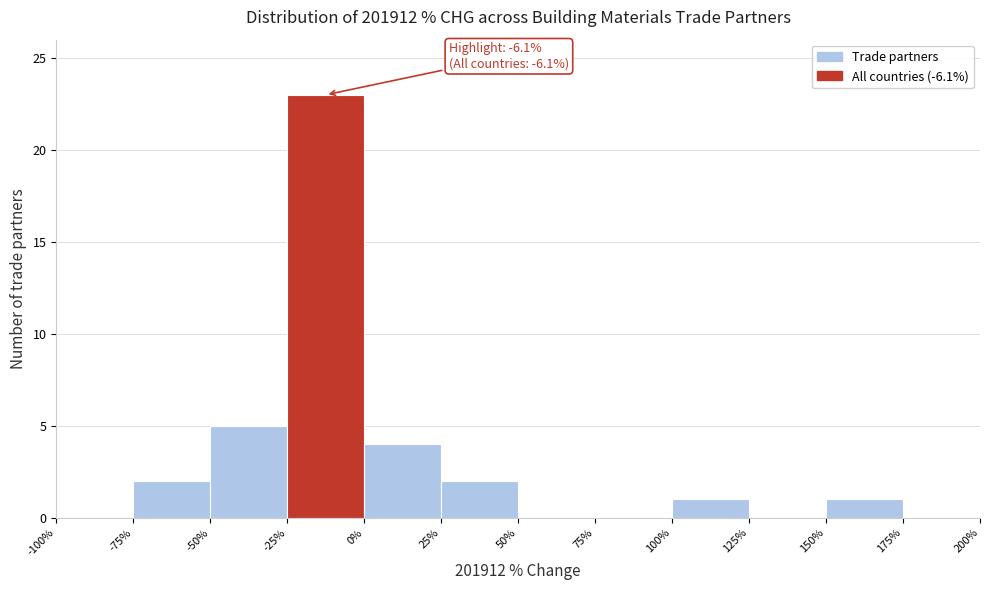

Which range on the x-axis has the tallest bar?

-25% to 0%